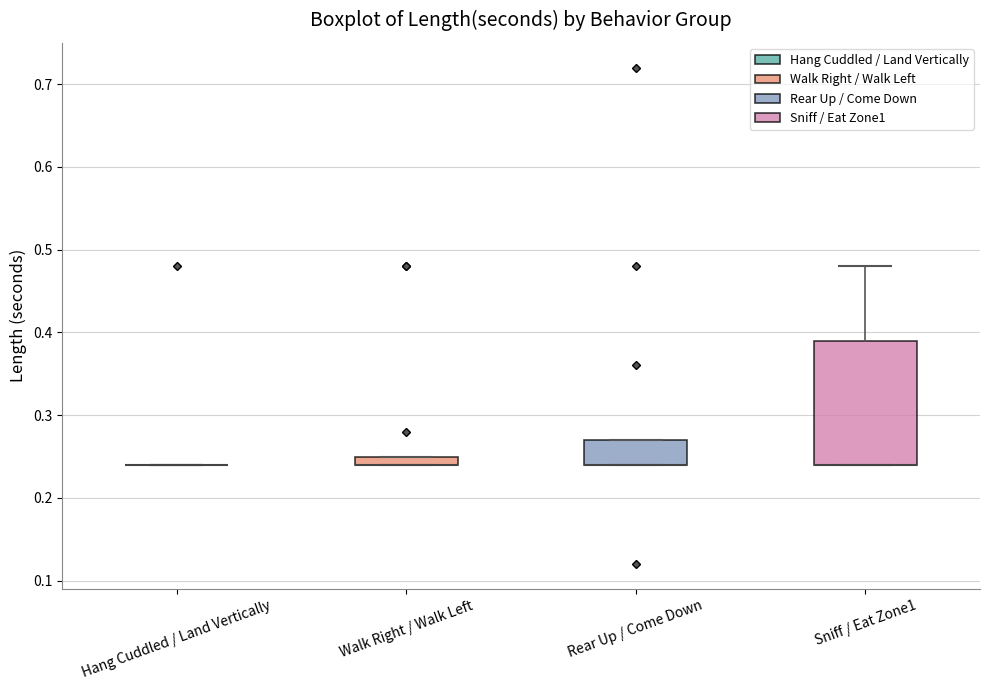

Where is the lower edge of the box for Rear Up / Come Down on the y-axis? The values are not printed on the chart, so give them approximately, as read against the axis.

0.24